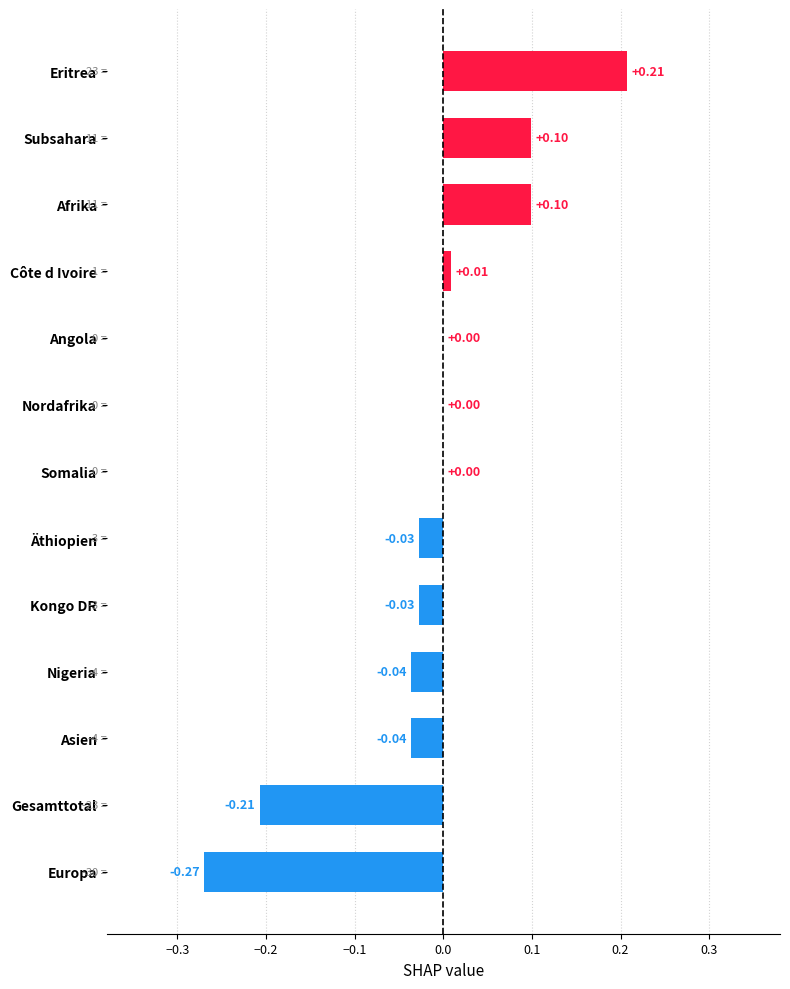

Which has a higher value, Nigeria or Subsahara?

Subsahara